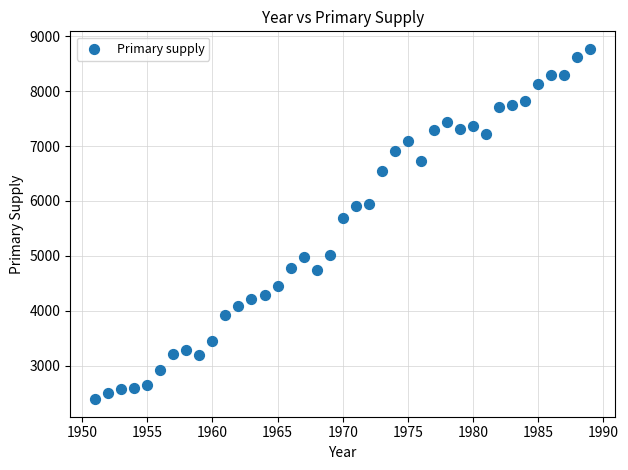

What is the range of Y values (max minus min)?

6387.3